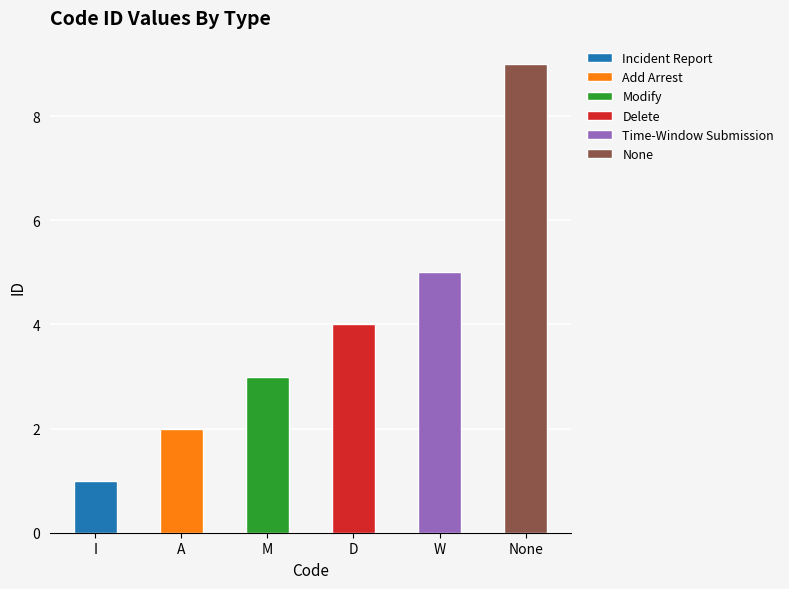

List the labels in order of value, smallest first.

I, A, M, D, W, None